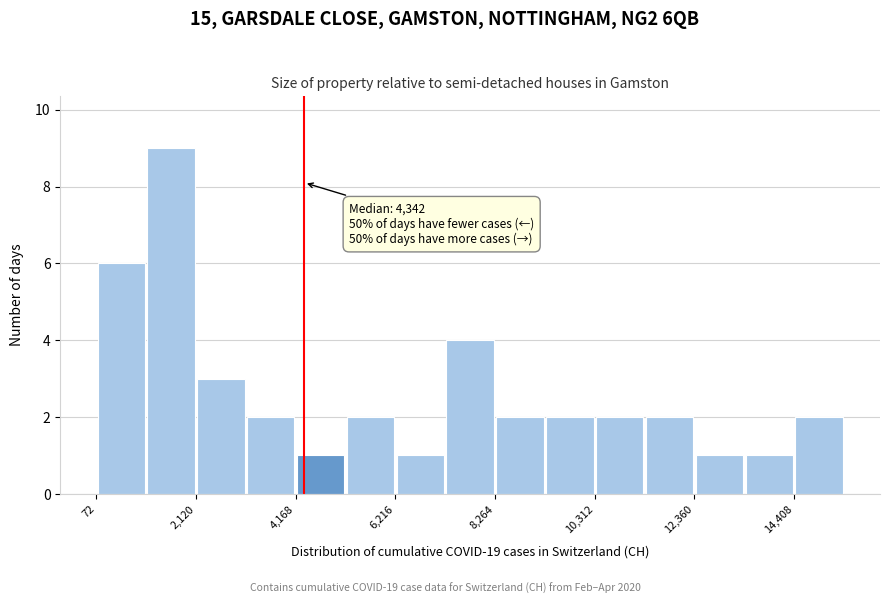

Around what value on the x-axis is the tallest bar? Give the approximate position of its centre, as read against the axis.

1500